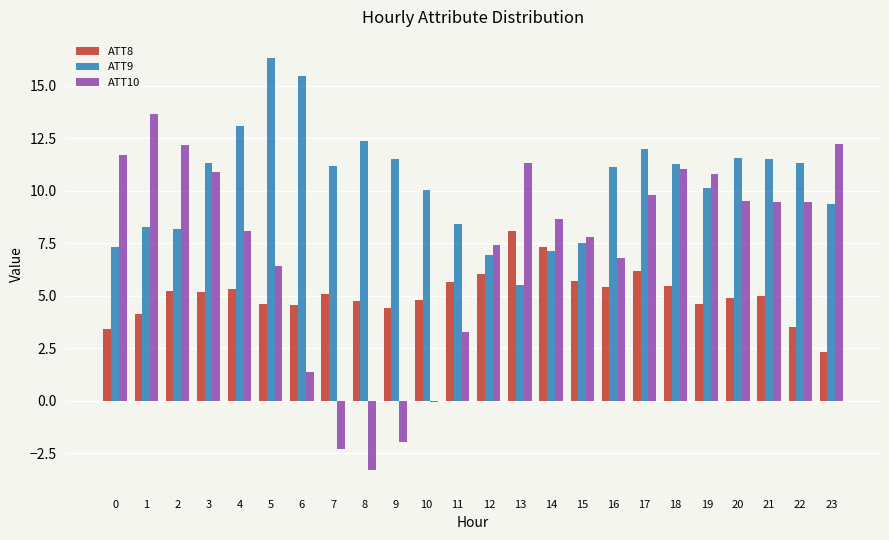

What is the spread (max minus min) of values at 19?

6.2